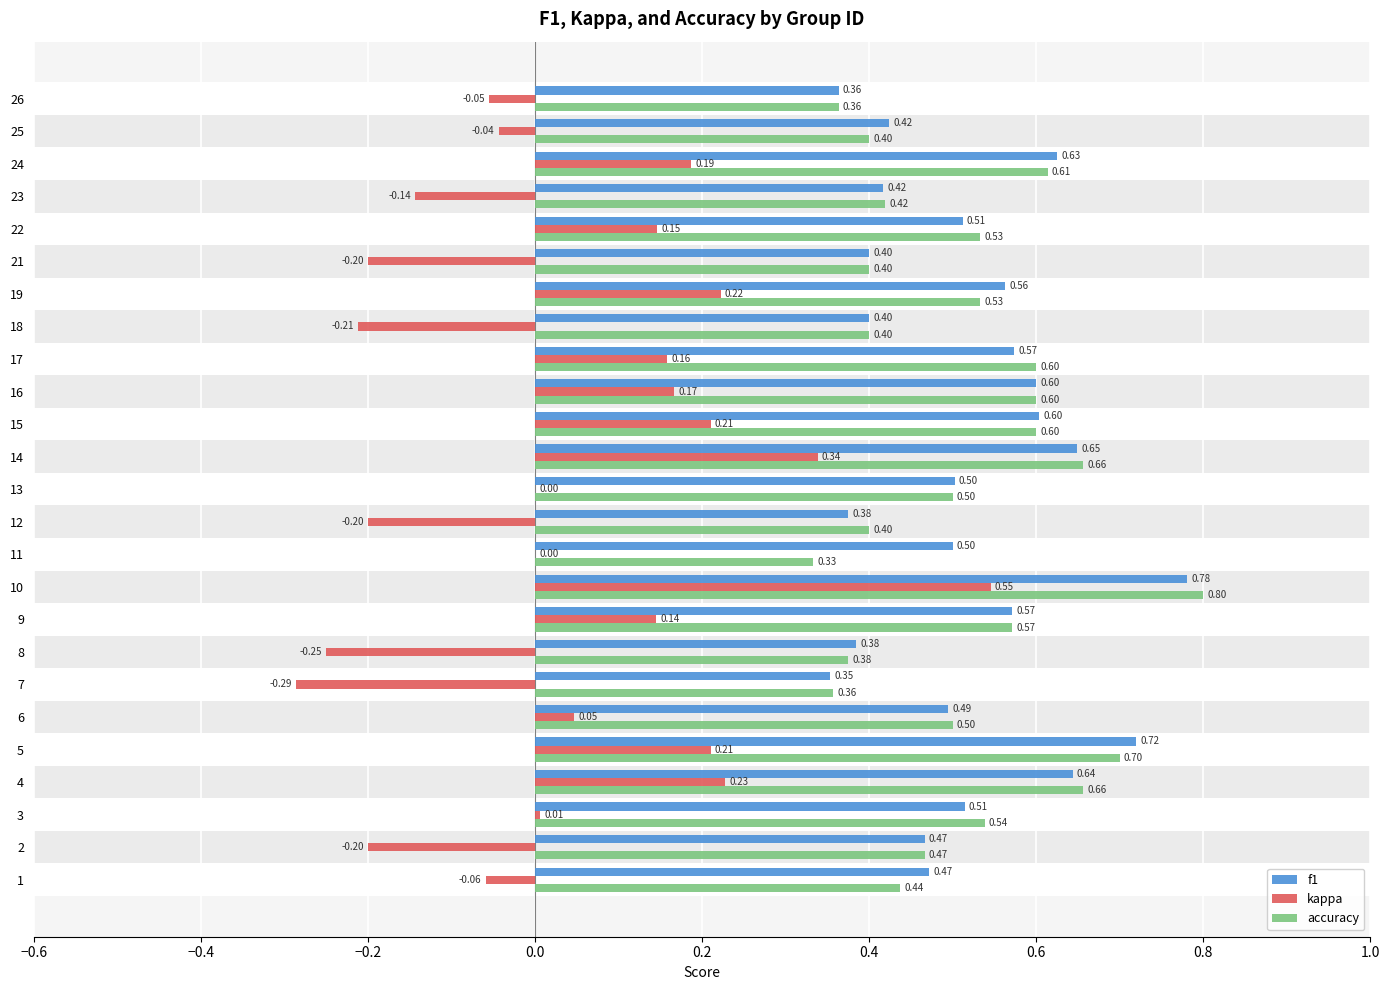

How many bars are there in total?

75